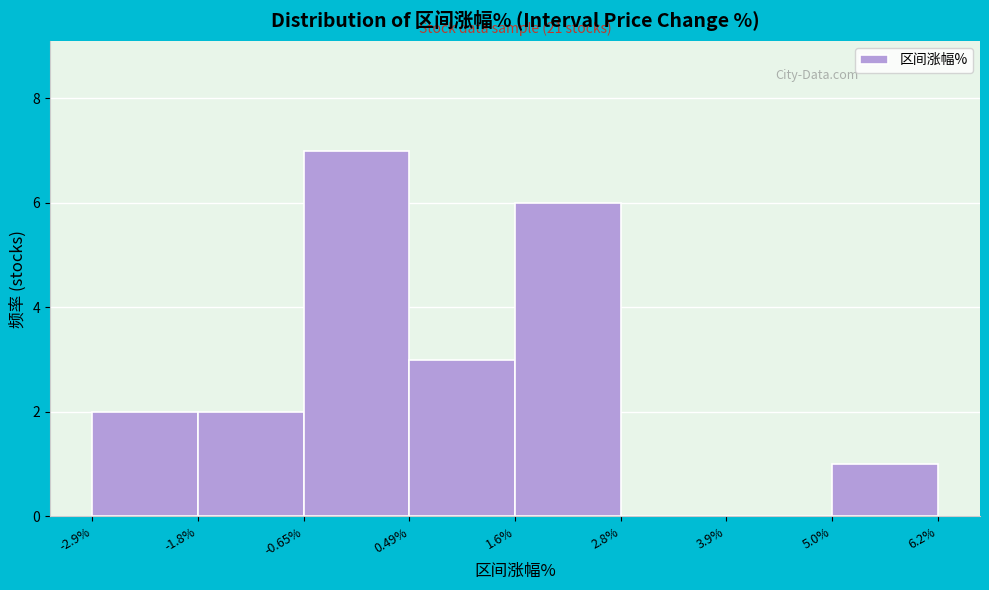

Over which range of the x-axis is the bar tallest?

-0.65% to 0.49%